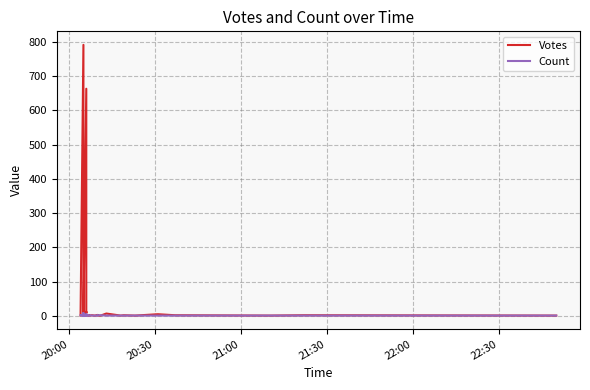

Does the chart have visible grid lines?

Yes